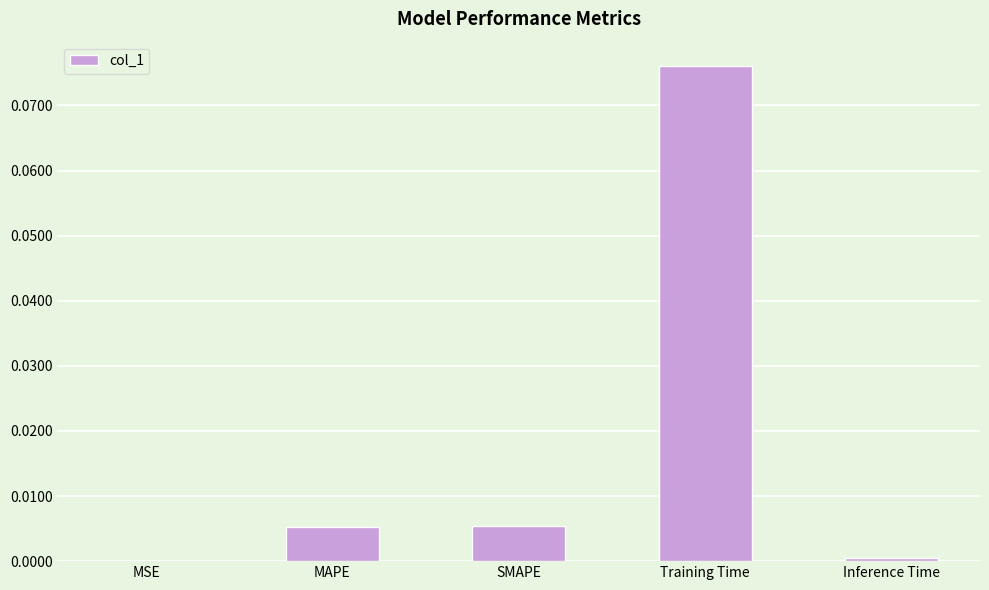

The value at Training Time is 0.0. True or false?

False